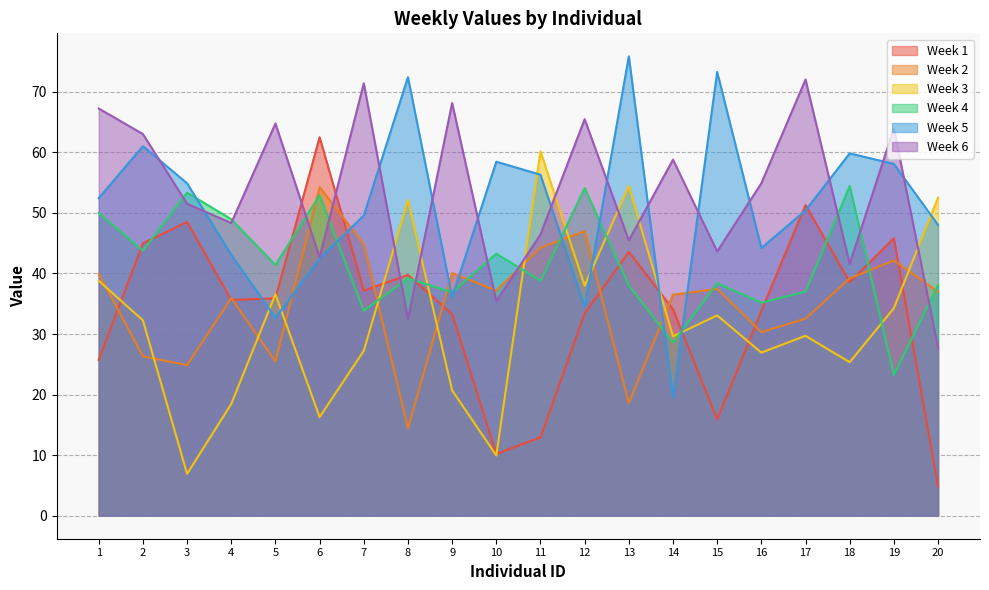

How many series are shown in this chart?

6